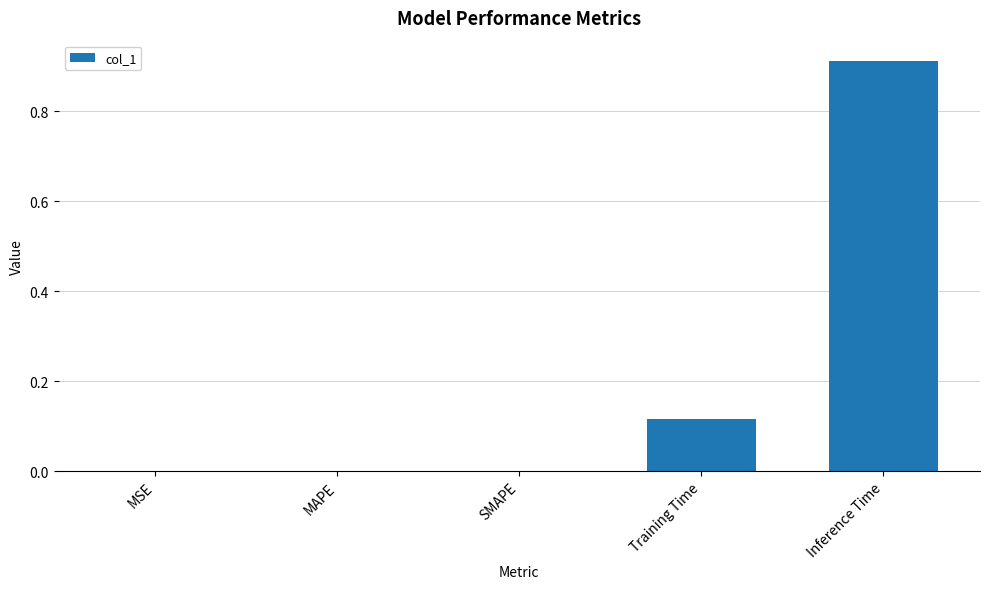

Which has a higher value, Training Time or Inference Time?

Inference Time